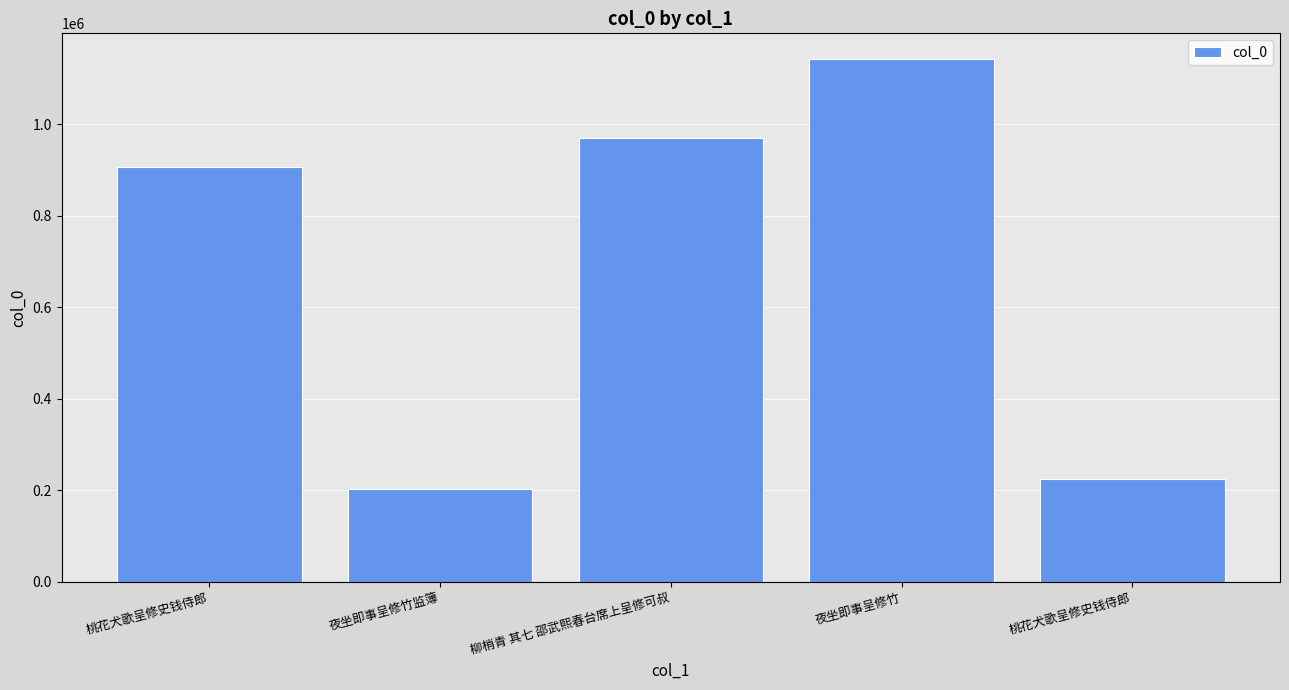

Rank the categories by value from highest to lowest.

夜坐即事呈修竹, 柳梢青 其七 邵武熙春台席上呈修可叔, 桃花犬歌呈修史钱侍郎, 桃花犬歌呈修史钱侍郎, 夜坐即事呈修竹监簿